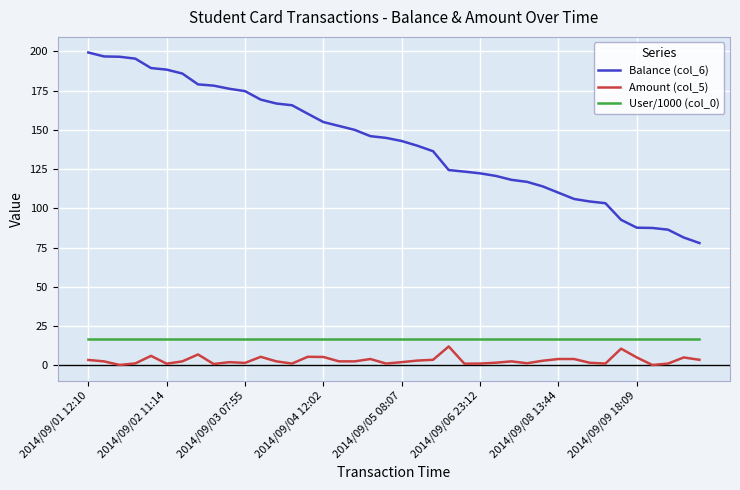

What is the highest value of the Amount (col_5) series?

12.0